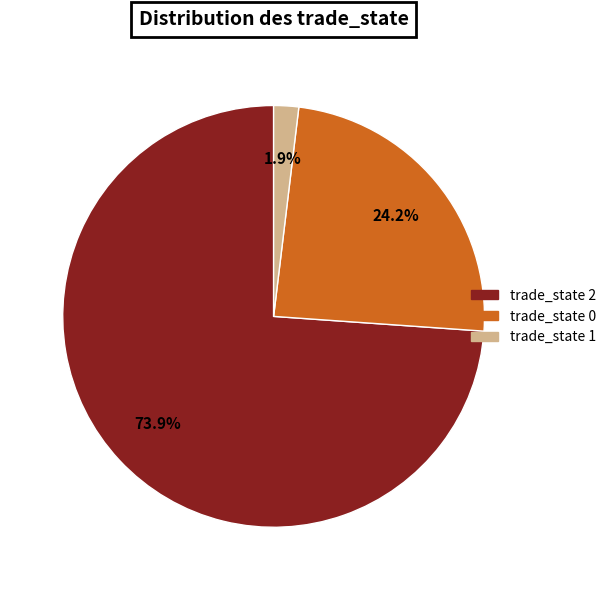

To the nearest percent, what is the difference between the largest and smallest slice percentages?

72%